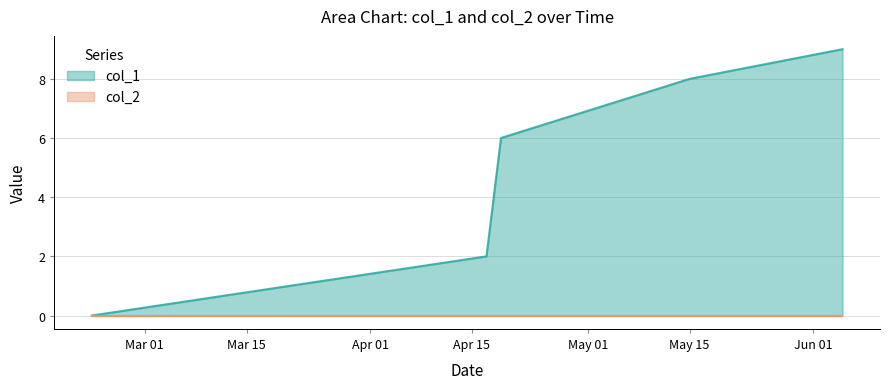

What is the sum of all values?

29